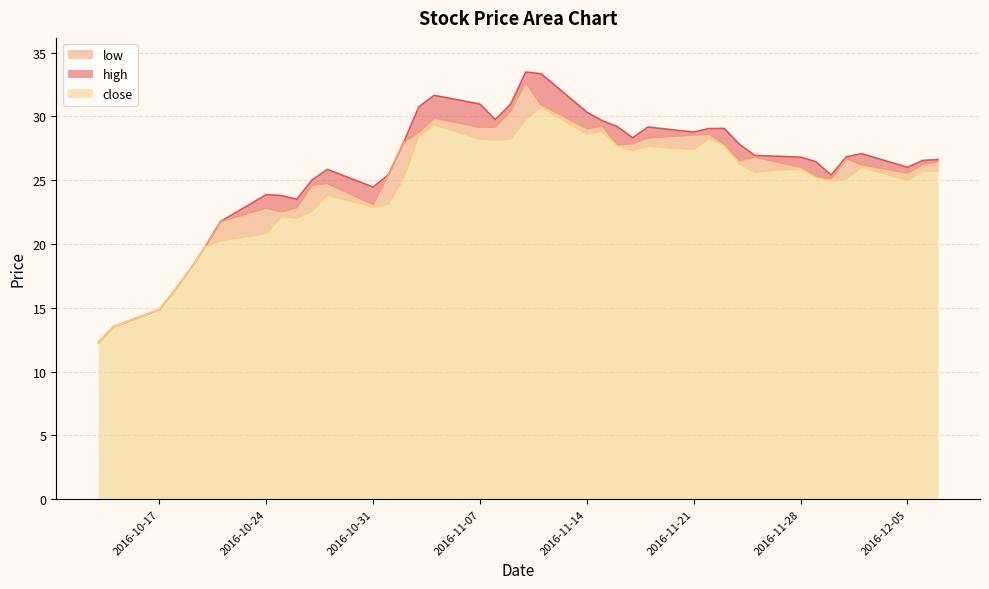

What is the minimum value for close?

12.3